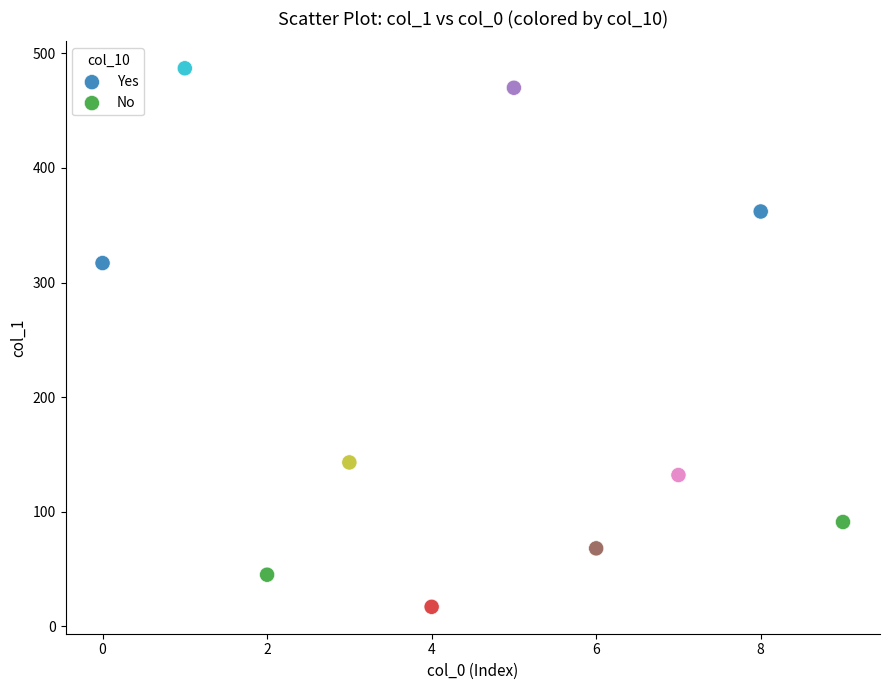

Which series reaches the maximum Y coordinate?

Yes